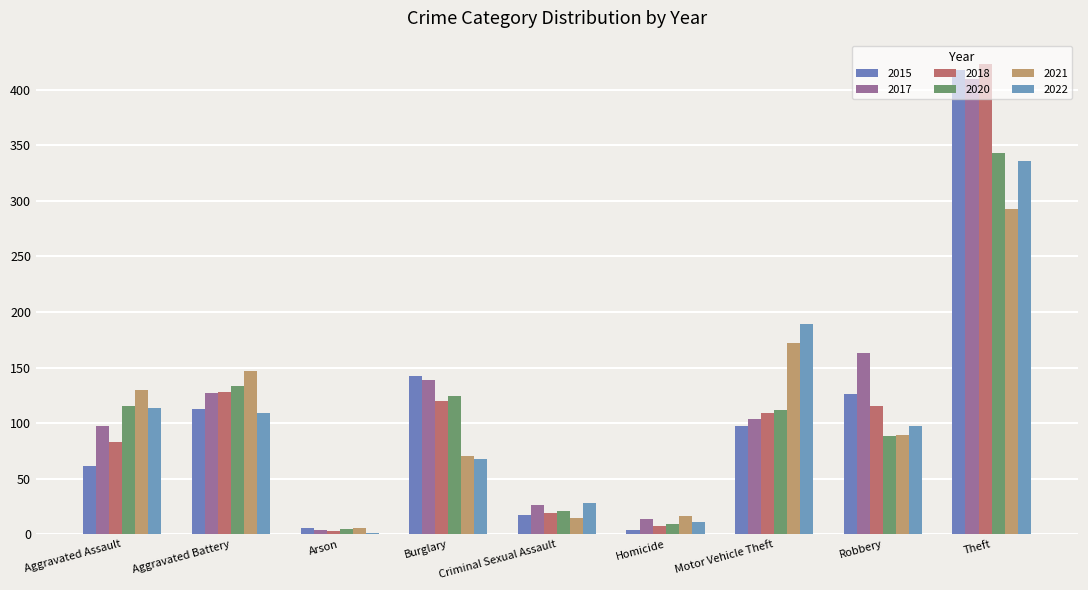

What are all the series names shown in the legend?

2015, 2017, 2018, 2020, 2021, 2022